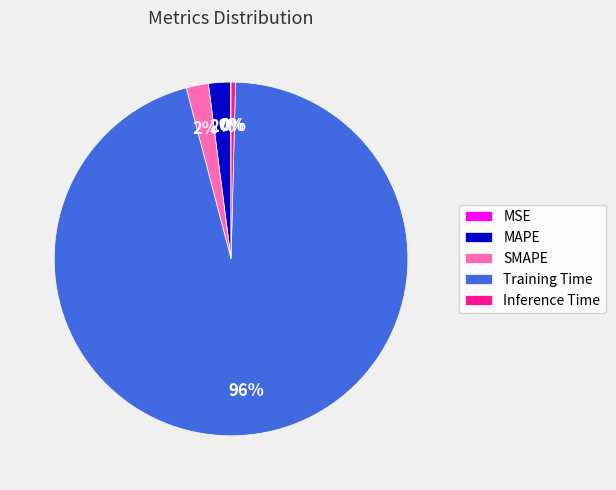

Does Training Time represent more than half of the total?

Yes